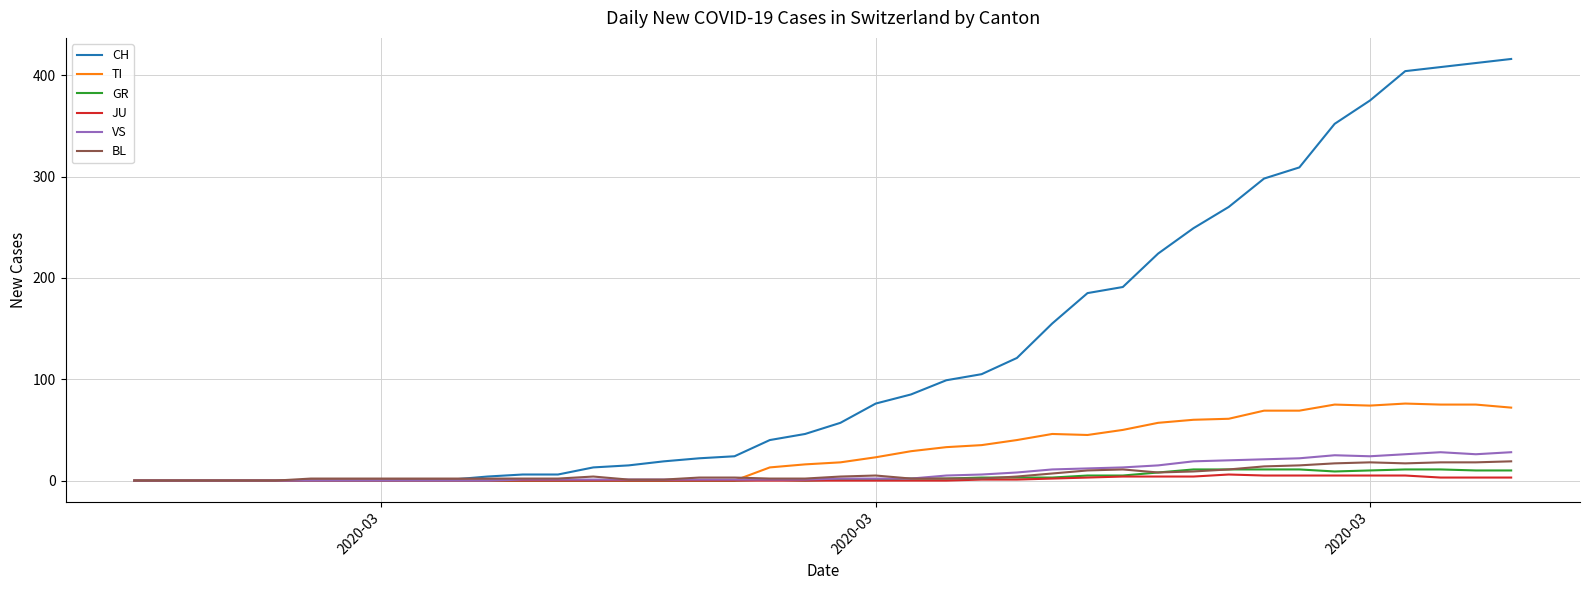

What is the average value of the CH series?

125